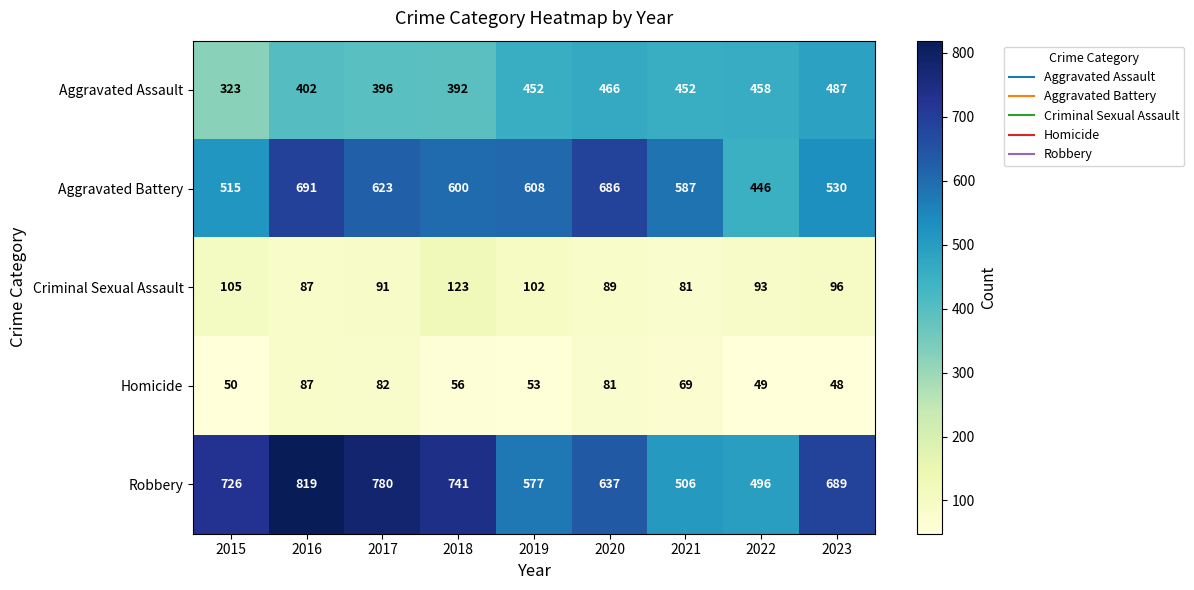

At which category is the sum across all series the highest?

2016